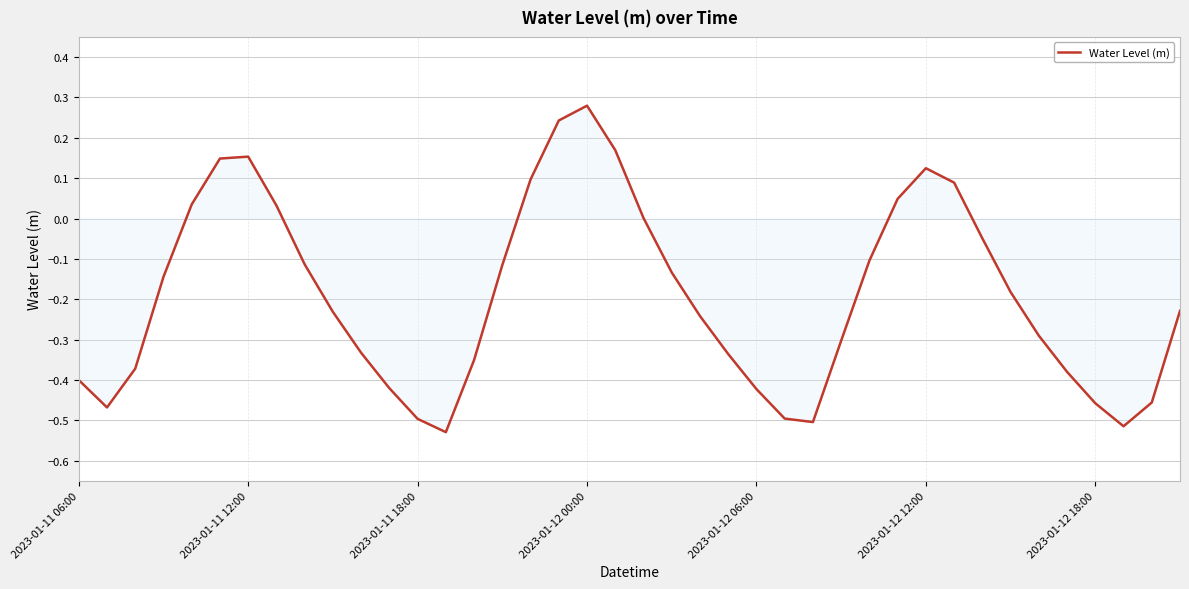

What is the difference between the maximum and minimum values?

0.8